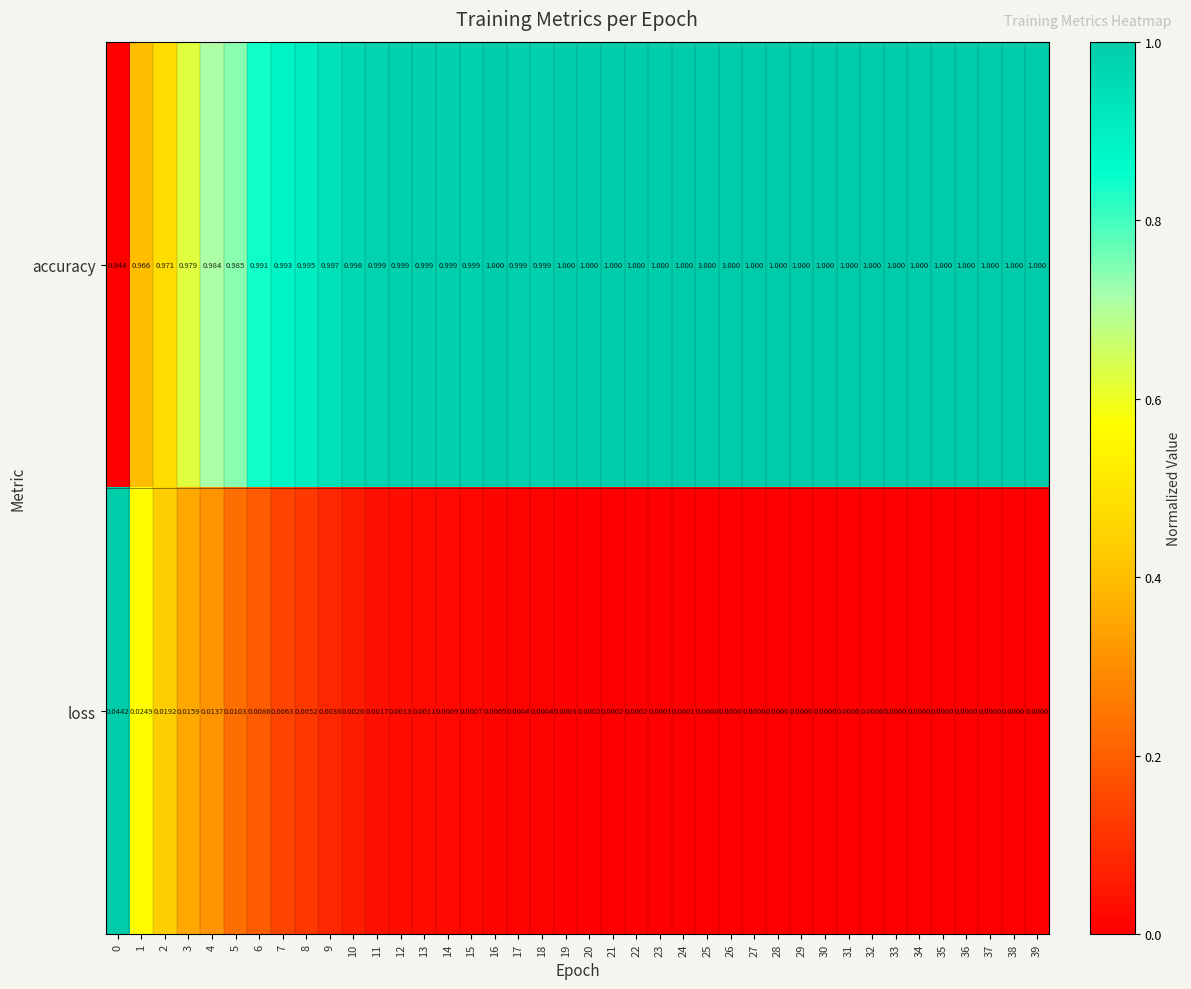

Which series has the largest range (max minus min)?

accuracy